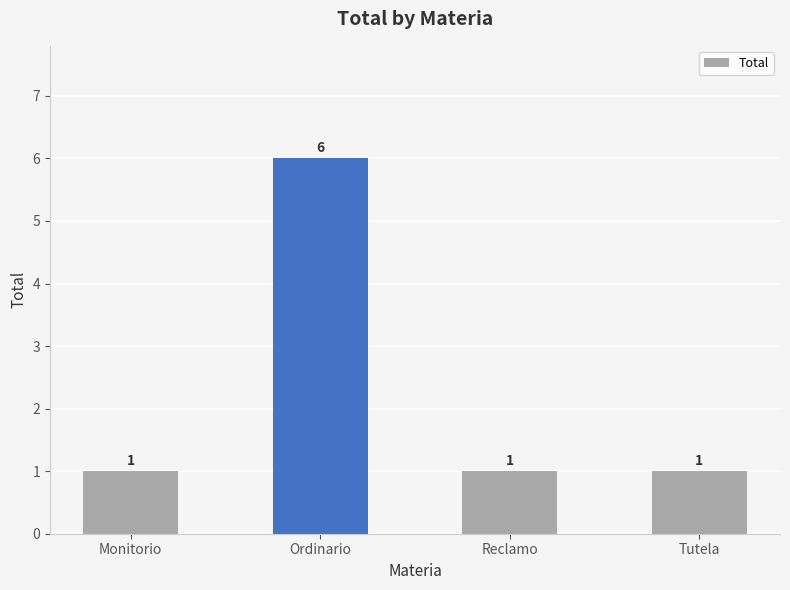

Read the value at Ordinario.

6